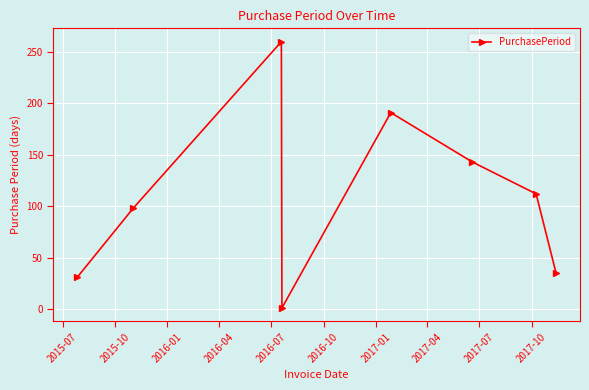

What is the value of the 1st point from the left?

31